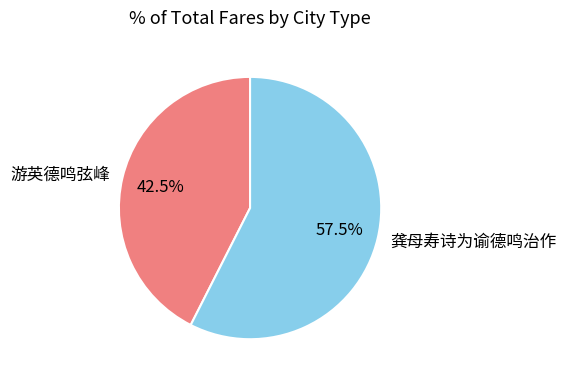

Count the number of slices in the pie.

2